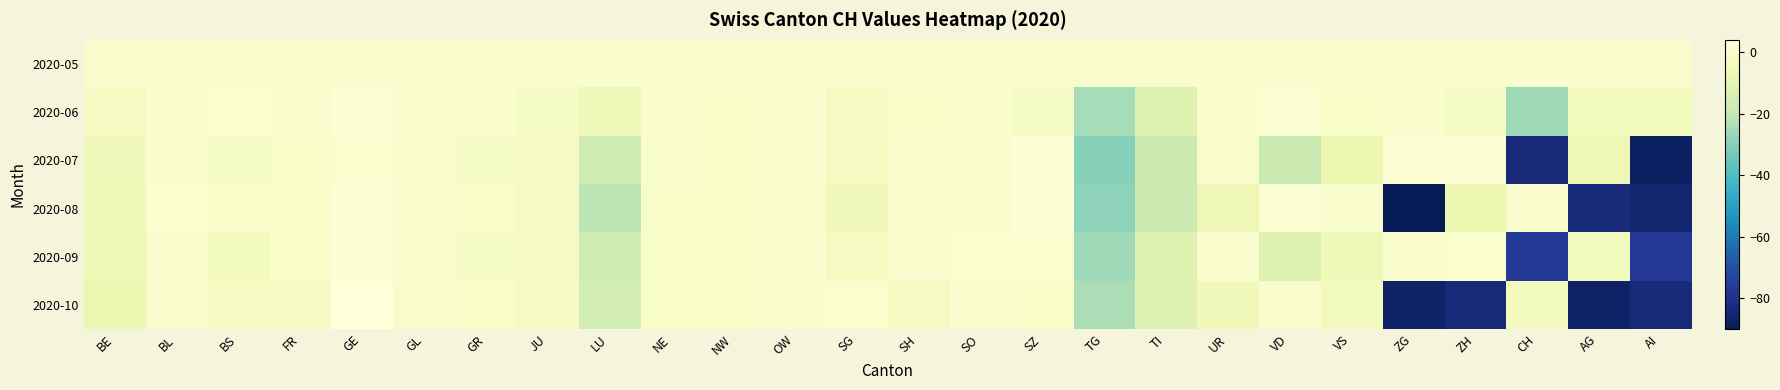

Reading left to right, list all the values displayed in this chart.

2020-05: BE=0	BL=0	BS=0	FR=0	GE=0	GL=0	GR=0	JU=0	LU=0	NE=0	NW=0	OW=0	SG=0	SH=0	SO=0	SZ=0	TG=0	TI=0	UR=0	VD=0	VS=0	ZG=0	ZH=0	CH=0	AG=0	AI=0
2020-06: BE=-3	BL=0	BS=1	FR=0	GE=3	GL=0	GR=0	JU=-2	LU=-6	NE=0	NW=-1	OW=0	SG=-3	SH=-1	SO=0	SZ=-2	TG=-25	TI=-12	UR=0	VD=2	VS=-1	ZG=0	ZH=-2	CH=-26	AG=-4	AI=-4
2020-07: BE=-5	BL=0	BS=-2	FR=-1	GE=1	GL=0	GR=-2	JU=-3	LU=-17	NE=0	NW=-1	OW=0	SG=-3	SH=0	SO=0	SZ=2	TG=-30	TI=-18	UR=0	VD=-18	VS=-8	ZG=2	ZH=2	CH=-83	AG=-7	AI=-88
2020-08: BE=-6	BL=1	BS=-1	FR=-1	GE=3	GL=0	GR=-1	JU=-3	LU=-21	NE=-1	NW=-1	OW=0	SG=-5	SH=0	SO=0	SZ=2	TG=-29	TI=-18	UR=-7	VD=2	VS=0	ZG=-90	ZH=-8	CH=0	AG=-83	AI=-85
2020-09: BE=-7	BL=0	BS=-4	FR=-1	GE=2	GL=0	GR=-2	JU=-3	LU=-17	NE=-1	NW=-1	OW=0	SG=-3	SH=0	SO=1	SZ=1	TG=-26	TI=-12	UR=0	VD=-12	VS=-6	ZG=0	ZH=1	CH=-77	AG=-4	AI=-77
2020-10: BE=-8	BL=0	BS=-3	FR=-3	GE=4	GL=0	GR=-1	JU=-3	LU=-16	NE=-1	NW=-1	OW=0	SG=1	SH=-3	SO=0	SZ=-1	TG=-24	TI=-13	UR=-5	VD=0	VS=-4	ZG=-87	ZH=-83	CH=-4	AG=-87	AI=-83